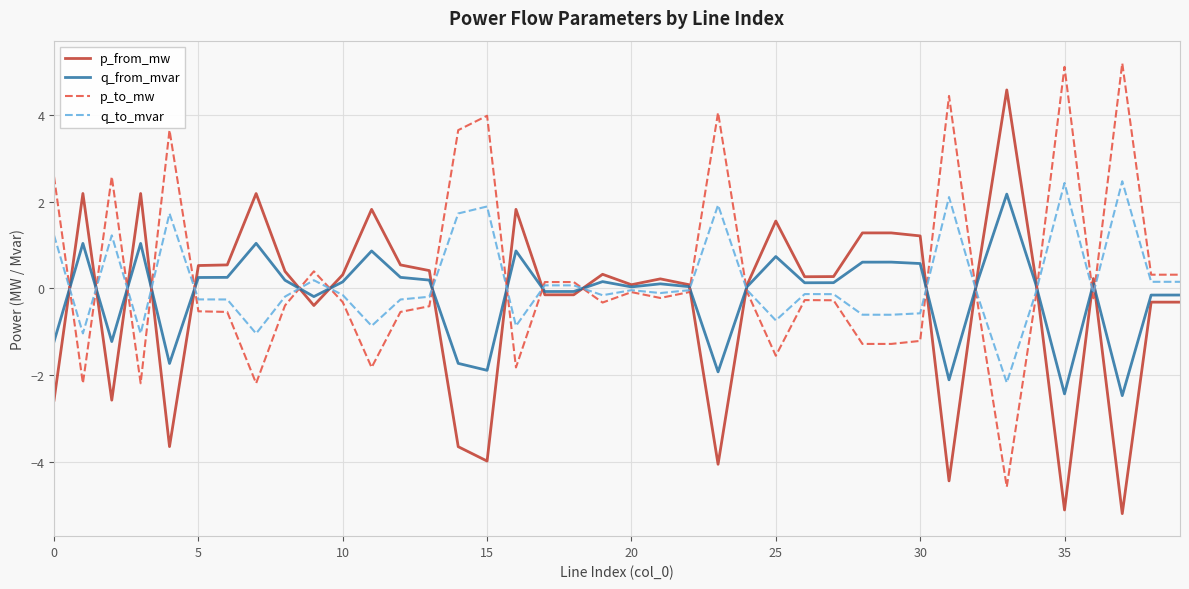

What is the maximum value for q_to_mvar?

2.5